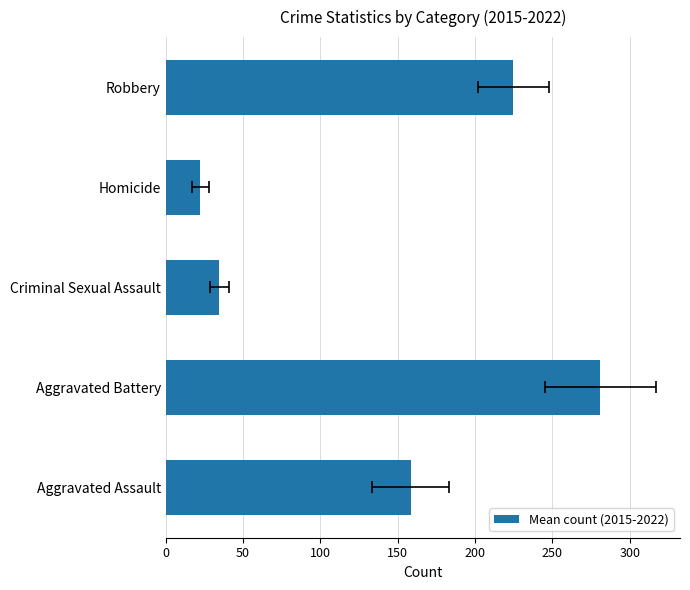

Between Robbery and Aggravated Assault, which is larger?

Robbery